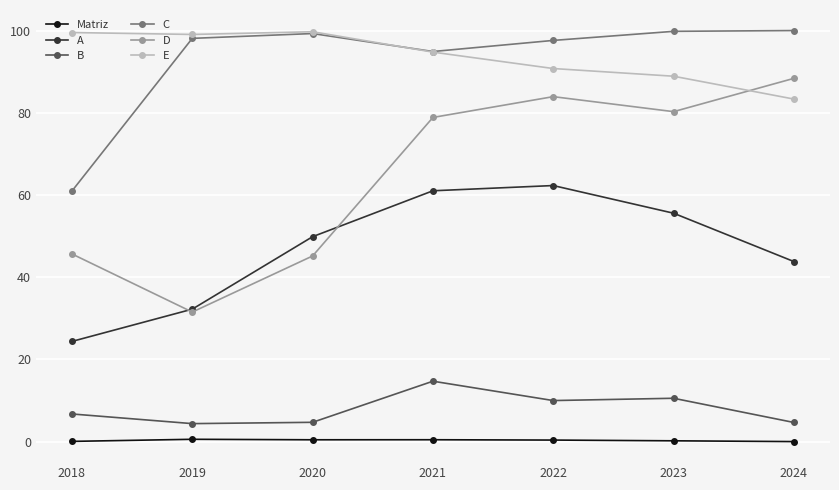

Rank the series at 2018 from highest to lowest value.

E, C, D, A, B, Matriz